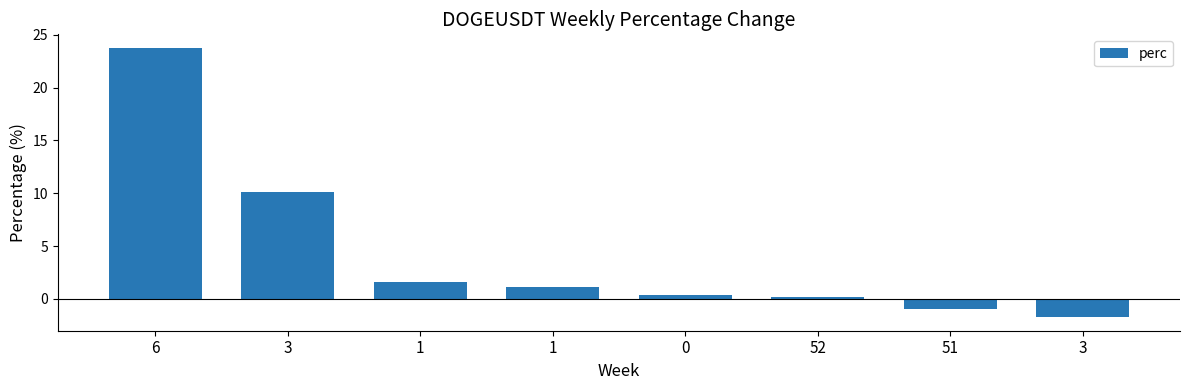

At which label does the data first exceed 1?

6